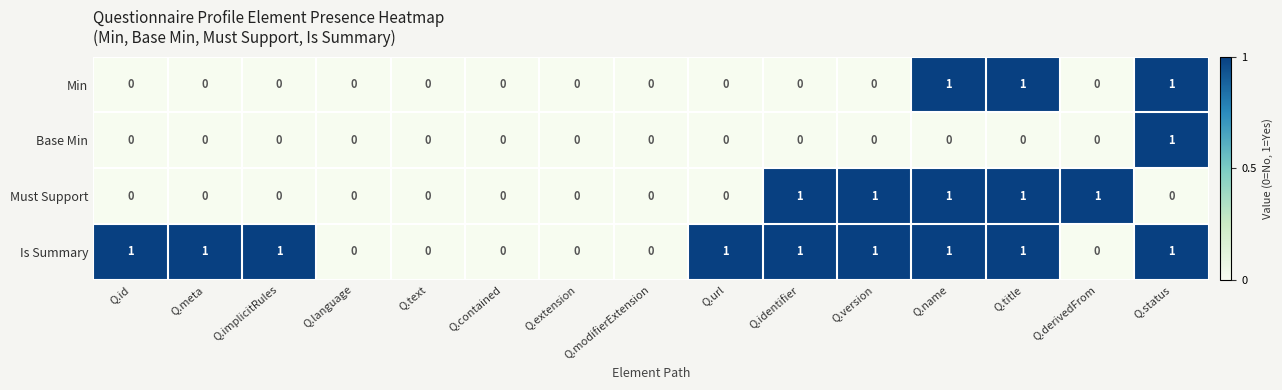

What is the greatest value displayed?

1